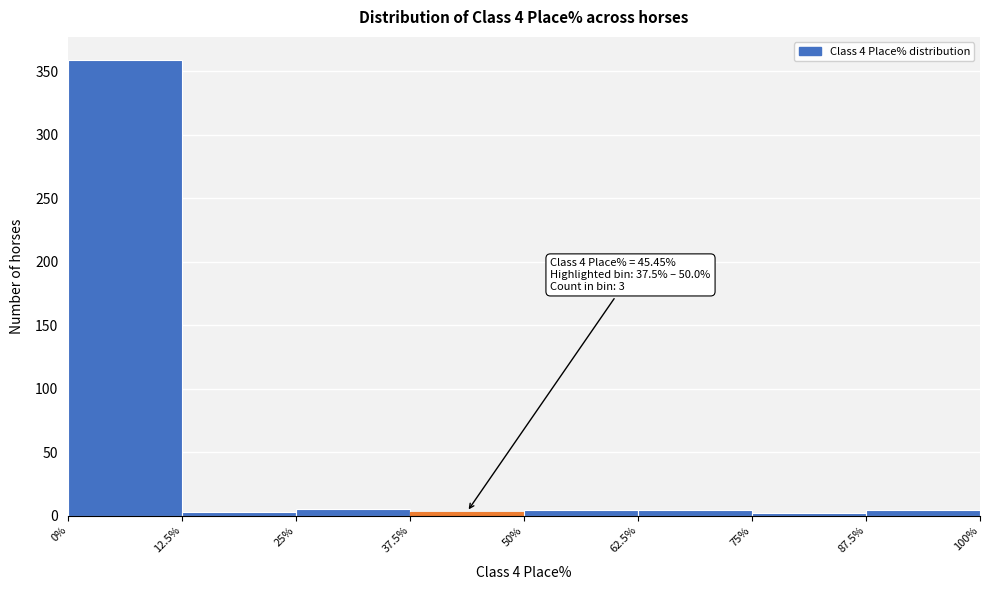

Which range on the x-axis has the tallest bar?

0% to 12.5%